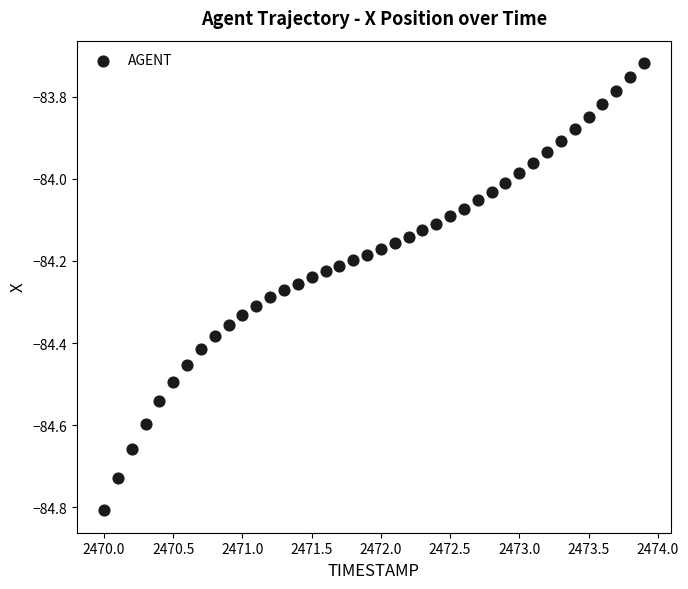

What is the range of Y values (max minus min)?

1.1